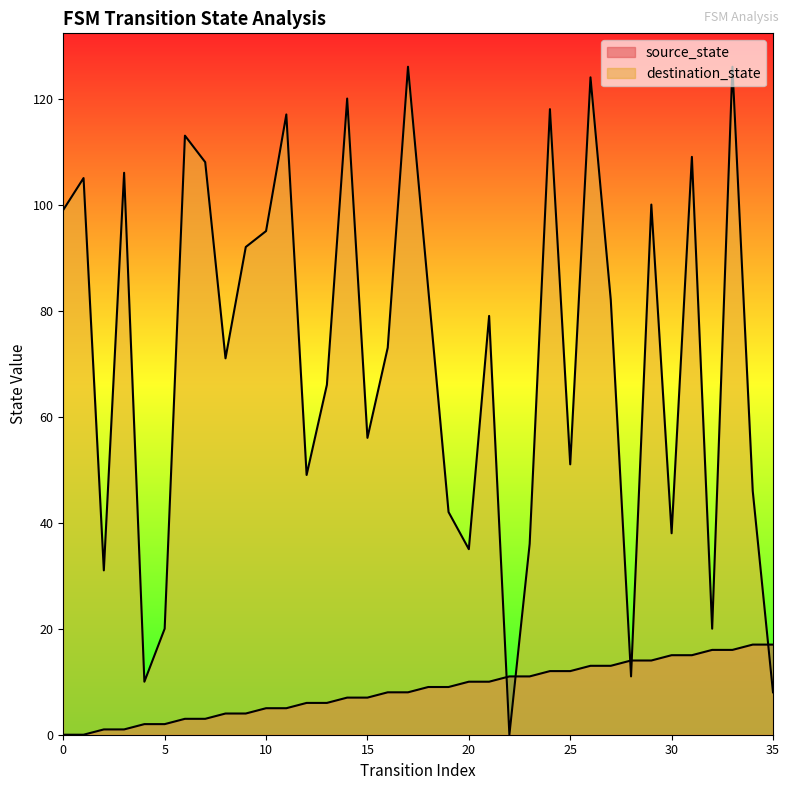

What are all the series names shown in the legend?

source_state, destination_state